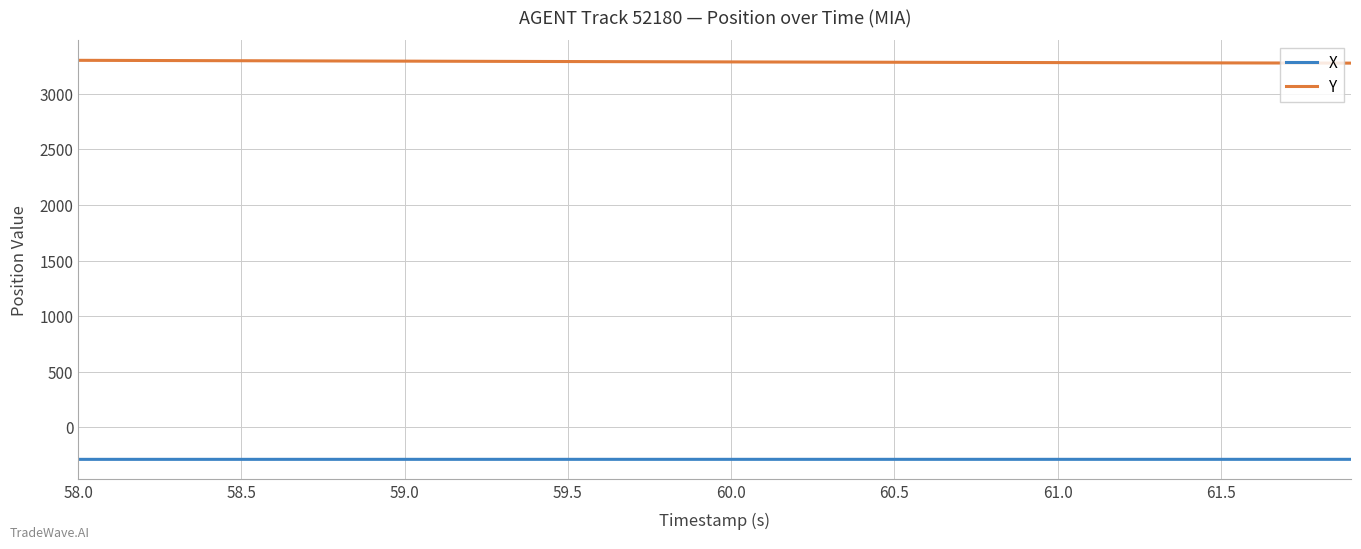

What is the difference between the maximum and minimum values in the X series?

0.2